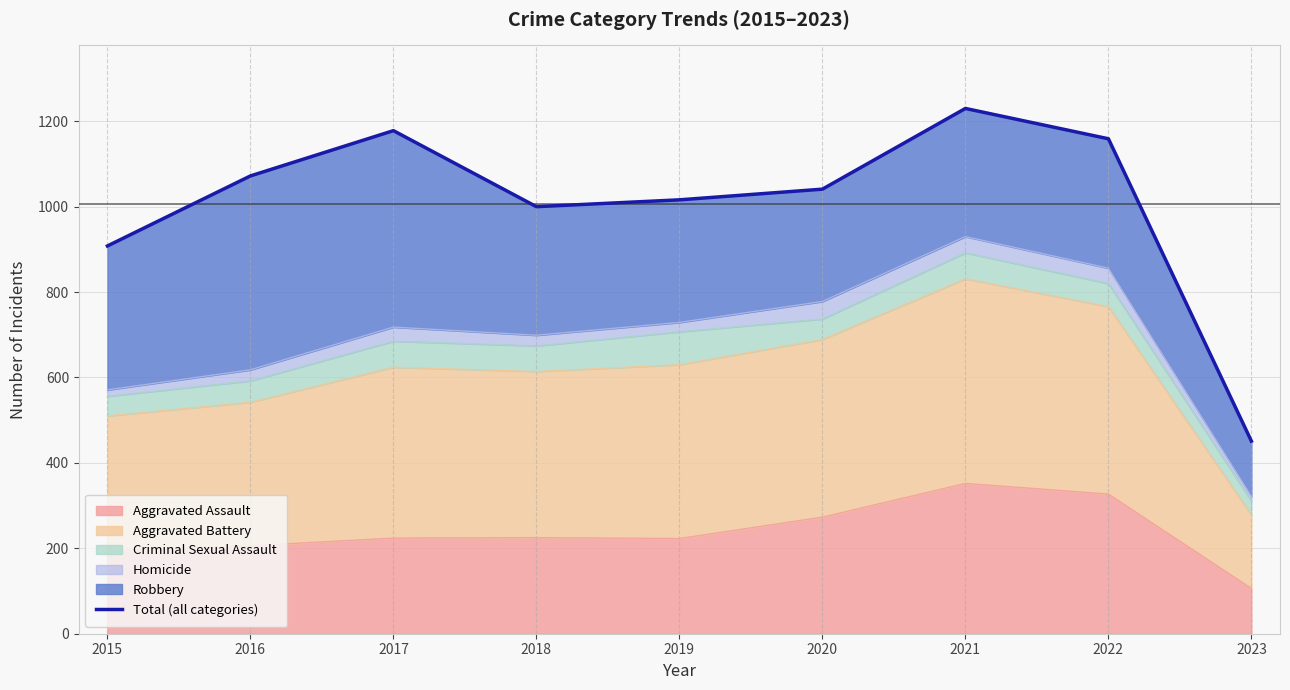

What is the value of the 6th point from the left?

1041